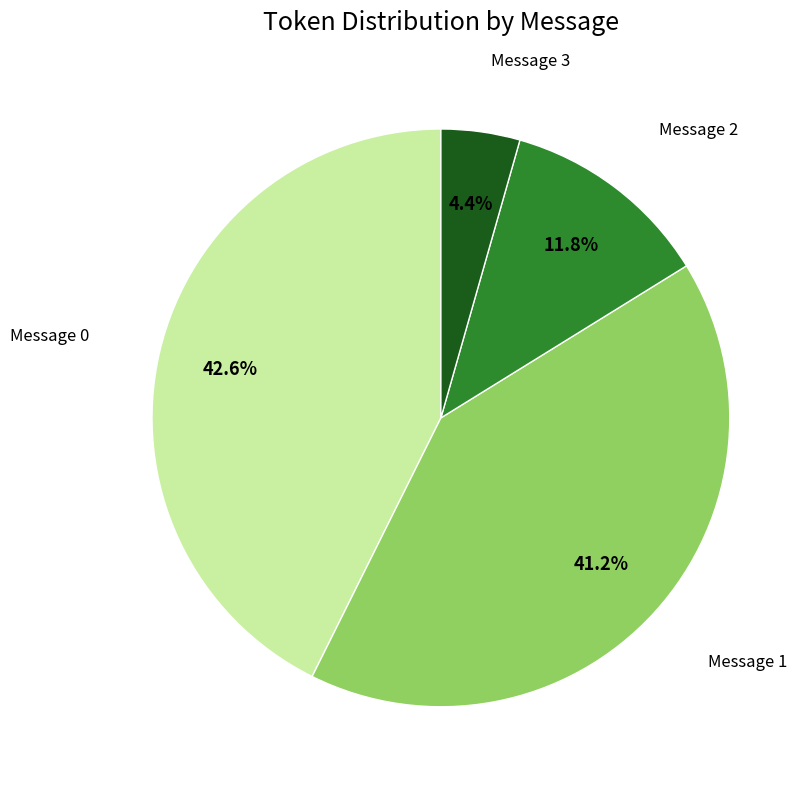

Does any single category account for the majority?

No